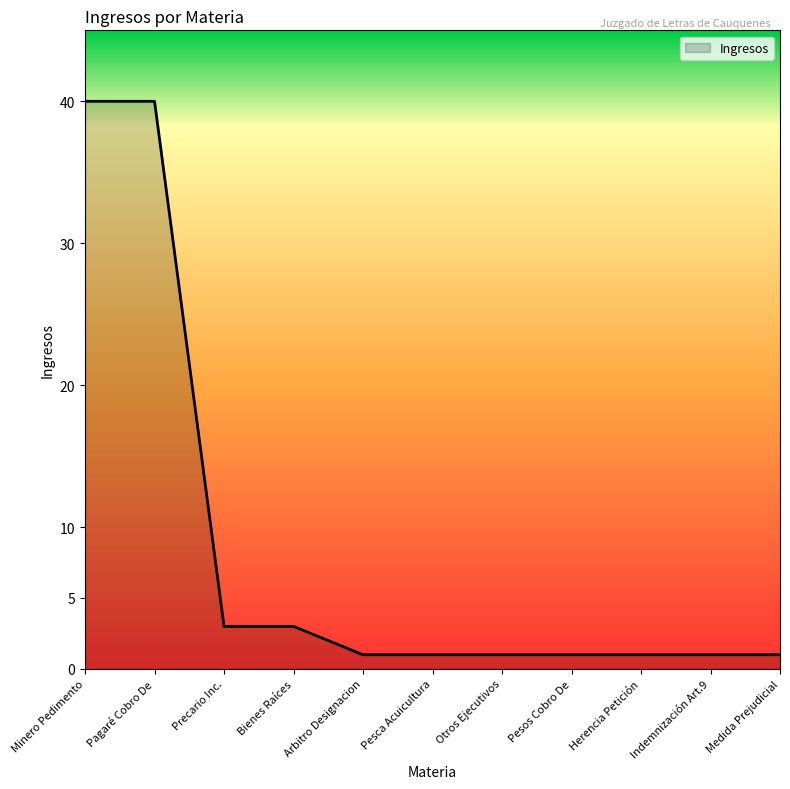

What is the change in value from Minero Pedimento to Pesca Acuicultura?

-39